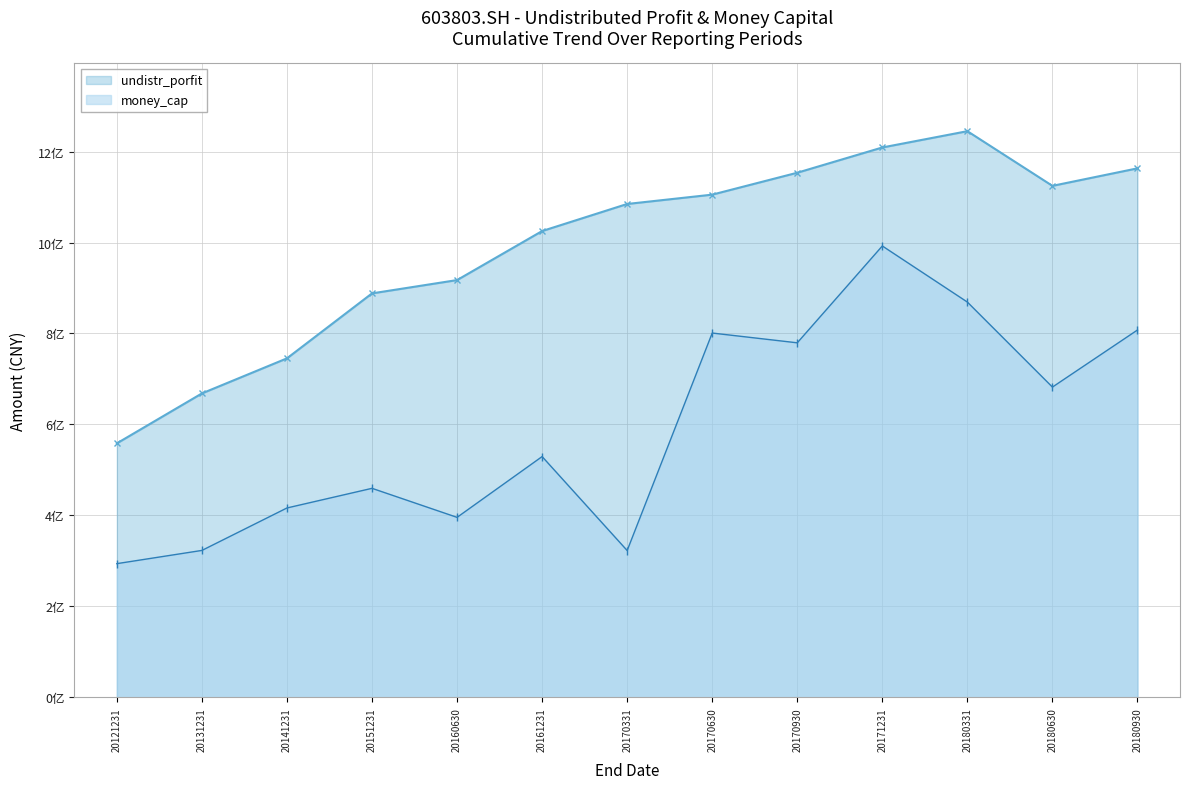

The undistr_porfit series shows 1124588607.5 at 20180630. True or false?

True